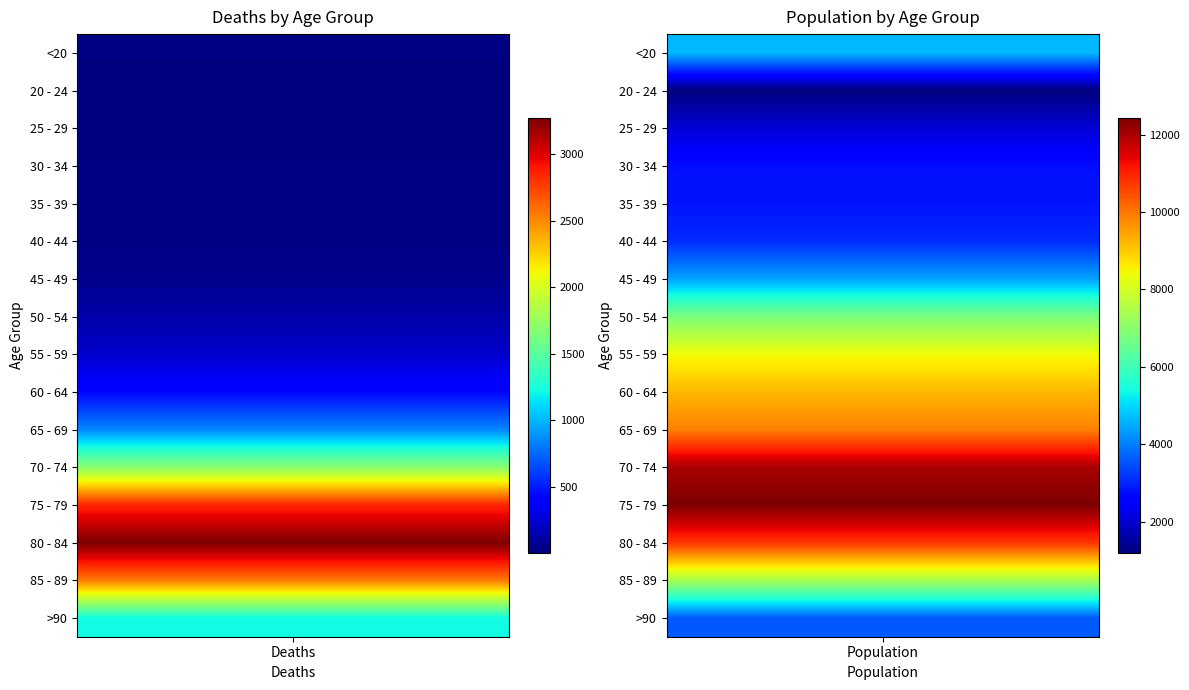

The 65 - 69 series shows 850 at 0. True or false?

True